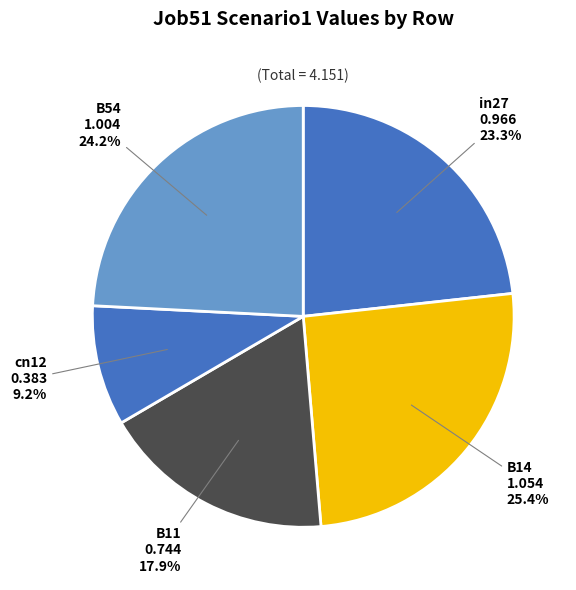

Which has a higher value, in27 or B54?

B54